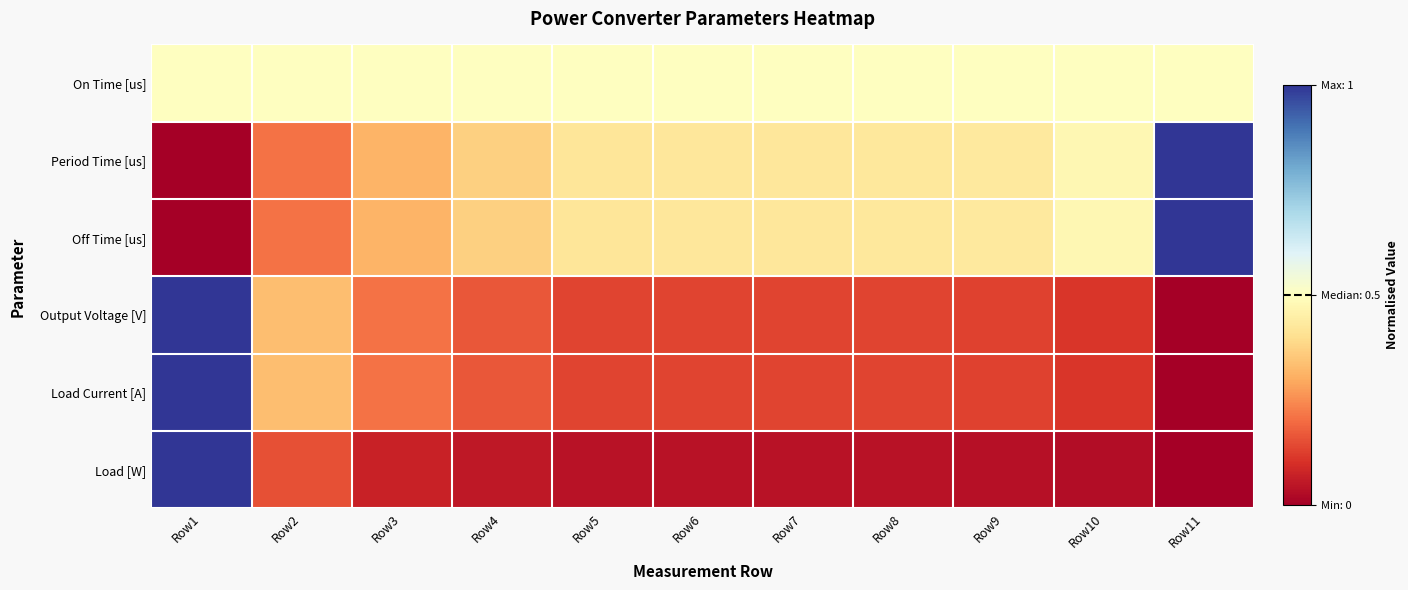

What is the maximum value shown in the chart?

1.0